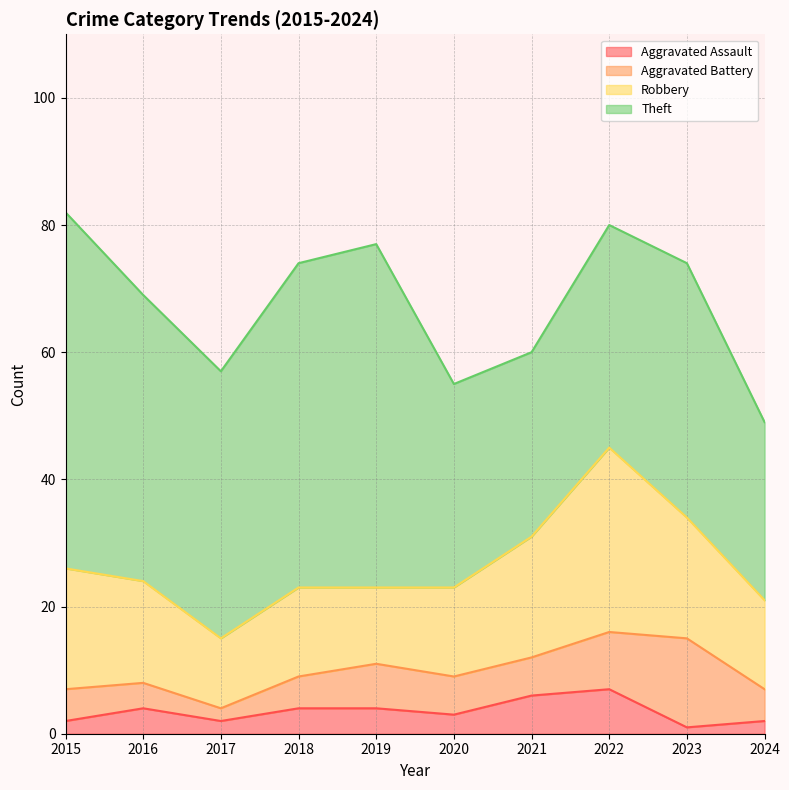

At how many categories does at least one series exceed 1?

10